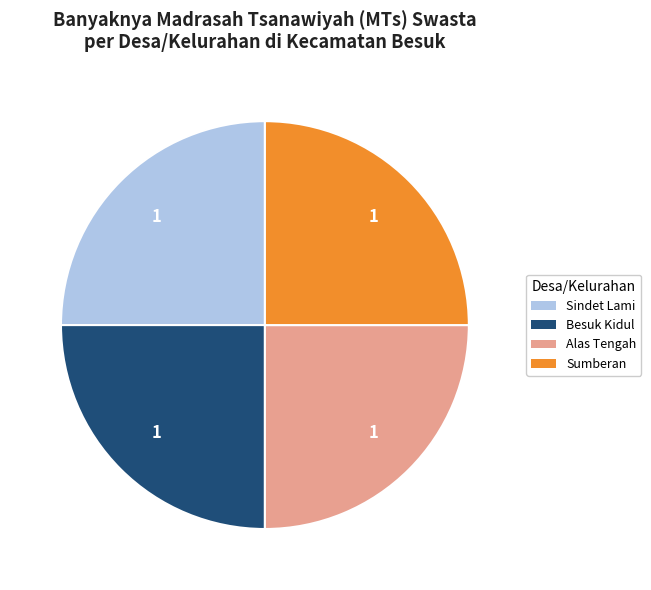

How many segments does this pie chart have?

4